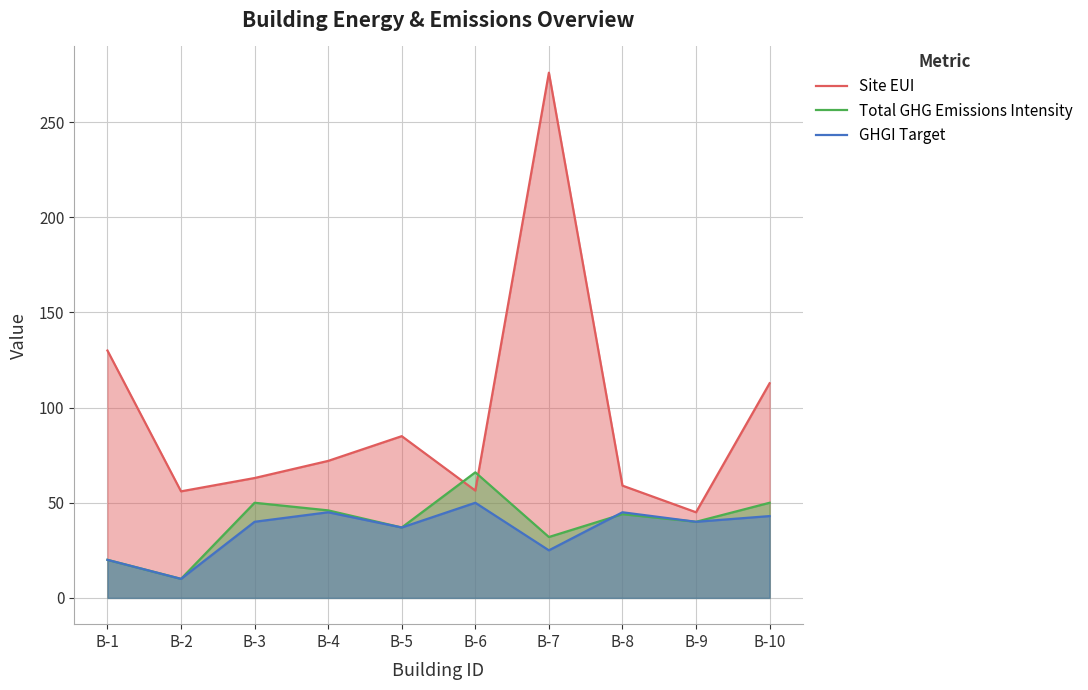

What is the total value across all series at B-2?

76.0